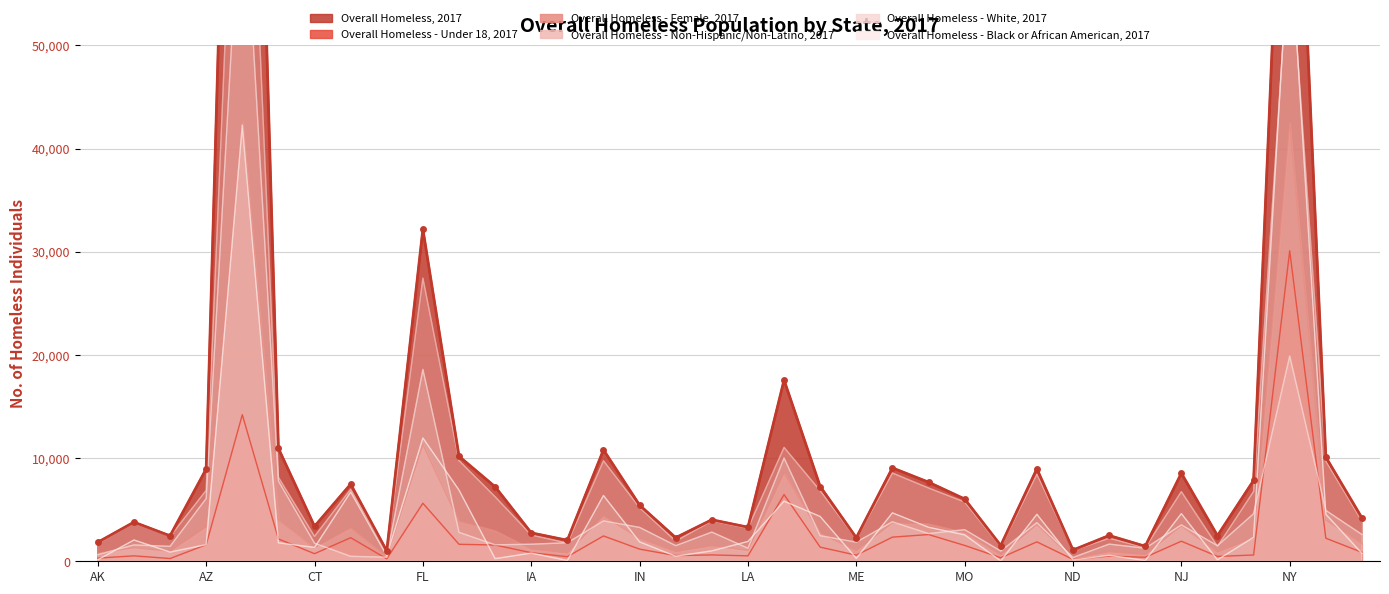

The value of Overall Homeless - Black or African American, 2017 at MT is 33. True or false?

True